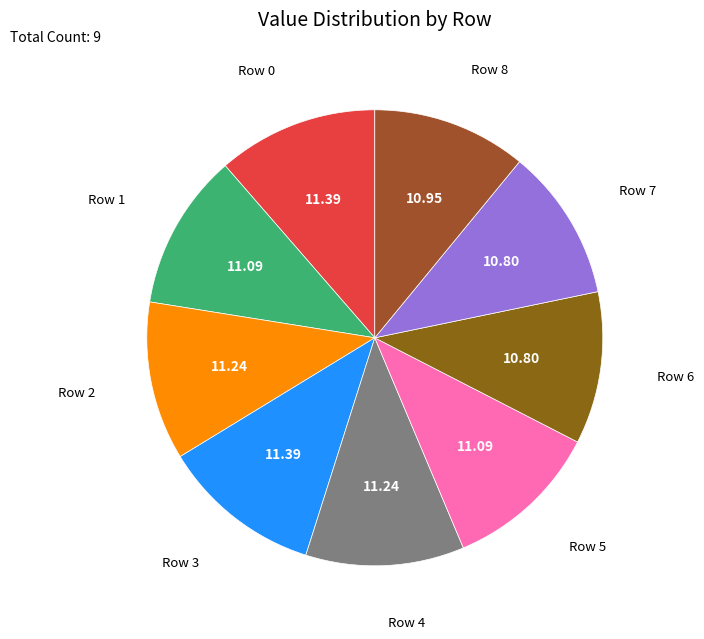

Which slice is the smallest?

Row 6